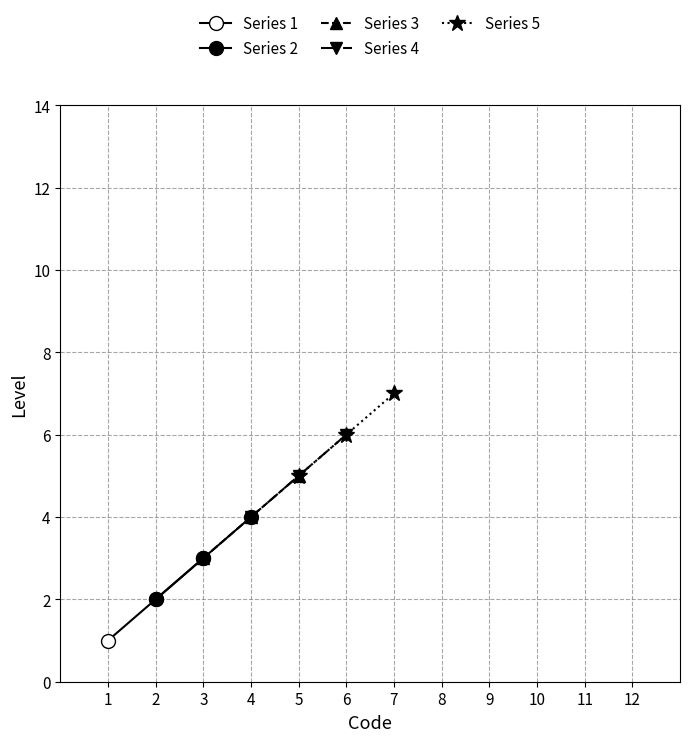

What is the difference between the second highest and minimum values in the Series 3 series?

1